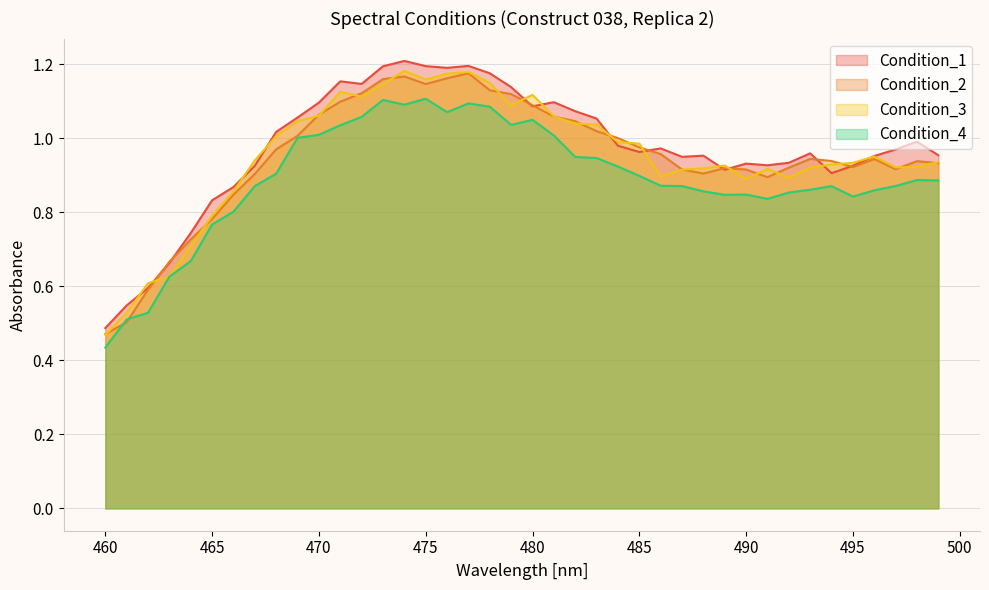

Reading left to right, list all the values displayed in this chart.

Condition_1: 0.5	0.5	0.6	0.7	0.7	0.8	0.9	0.9	1.0	1.1	1.1	1.2	1.1	1.2	1.2	1.2	1.2	1.2	1.2	1.1	1.1	1.1	1.1	1.1	1.0	1.0	1.0	0.9	1.0	0.9	0.9	0.9	0.9	1.0	0.9	0.9	1.0	1.0	1.0	1.0
Condition_2: 0.5	0.5	0.6	0.7	0.7	0.8	0.8	0.9	1.0	1.0	1.1	1.1	1.1	1.2	1.2	1.1	1.2	1.2	1.1	1.1	1.1	1.1	1.0	1.0	1.0	1.0	1.0	0.9	0.9	0.9	0.9	0.9	0.9	0.9	0.9	0.9	0.9	0.9	0.9	0.9
Condition_3: 0.5	0.5	0.6	0.6	0.7	0.8	0.9	0.9	1.0	1.0	1.1	1.1	1.1	1.1	1.2	1.2	1.2	1.2	1.1	1.1	1.1	1.1	1.0	1.0	1.0	1.0	0.9	0.9	0.9	0.9	0.9	0.9	0.9	0.9	0.9	0.9	1.0	0.9	0.9	0.9
Condition_4: 0.4	0.5	0.5	0.6	0.7	0.8	0.8	0.9	0.9	1.0	1.0	1.0	1.1	1.1	1.1	1.1	1.1	1.1	1.1	1.0	1.0	1.0	0.9	0.9	0.9	0.9	0.9	0.9	0.9	0.8	0.8	0.8	0.9	0.9	0.9	0.8	0.9	0.9	0.9	0.9